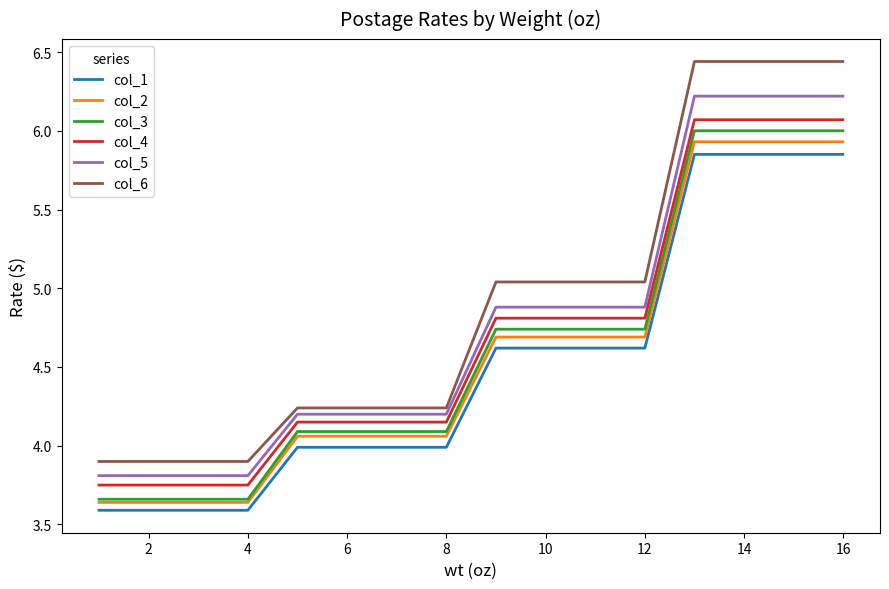

Which series has the widest spread of values?

col_6